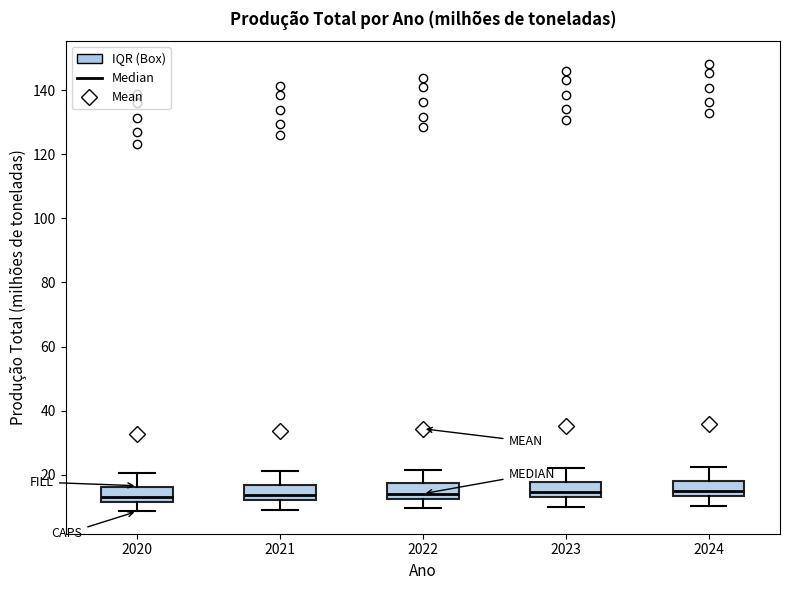

Reading left to right, read every box against the y-axis: the position of its median line, the range the box covers, and the ends of its whiskers. The values are not printed on the chart, so give them approximately, as read against the axis.

2020: median 14, box 12 to 16, whiskers 8 to 20
2021: median 14, box 12 to 16, whiskers 10 to 22
2022: median 14, box 12 to 18, whiskers 10 to 22
2023: median 14, box 12 to 18, whiskers 10 to 22
2024: median 14 (just above the box's lower edge), box 14 to 18, whiskers 10 to 22